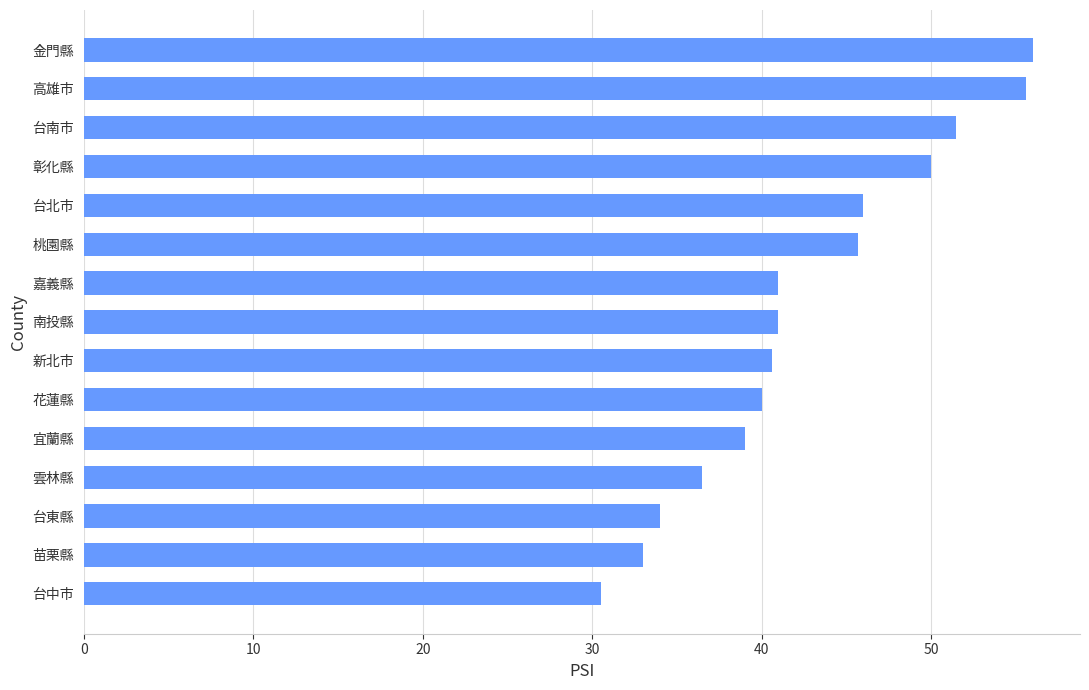

What position from the top is 宜蘭縣?

11